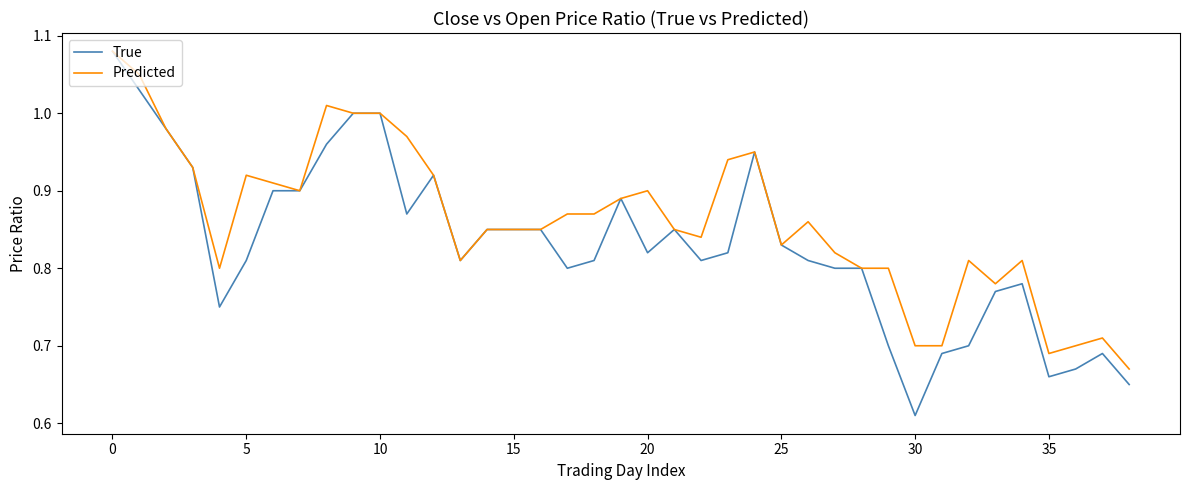

Which series has the widest spread of values?

True